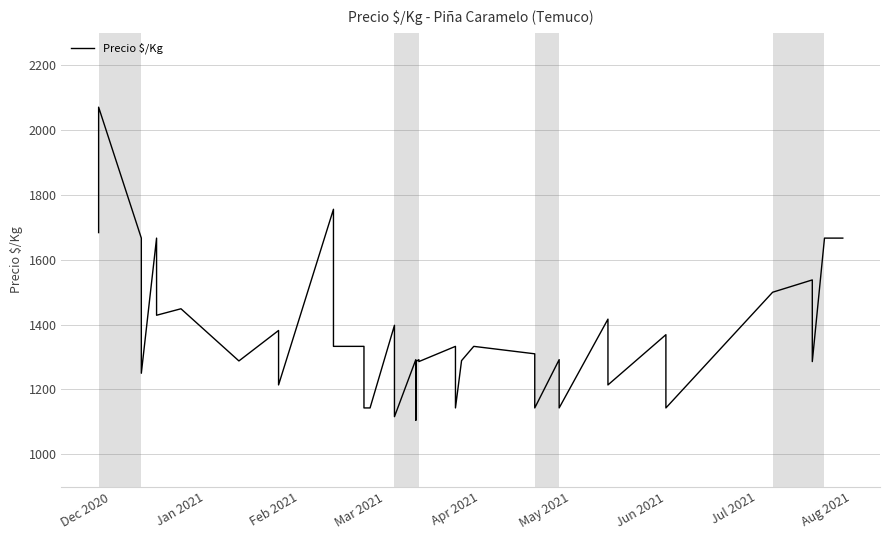

What is the smallest value displayed?

1105